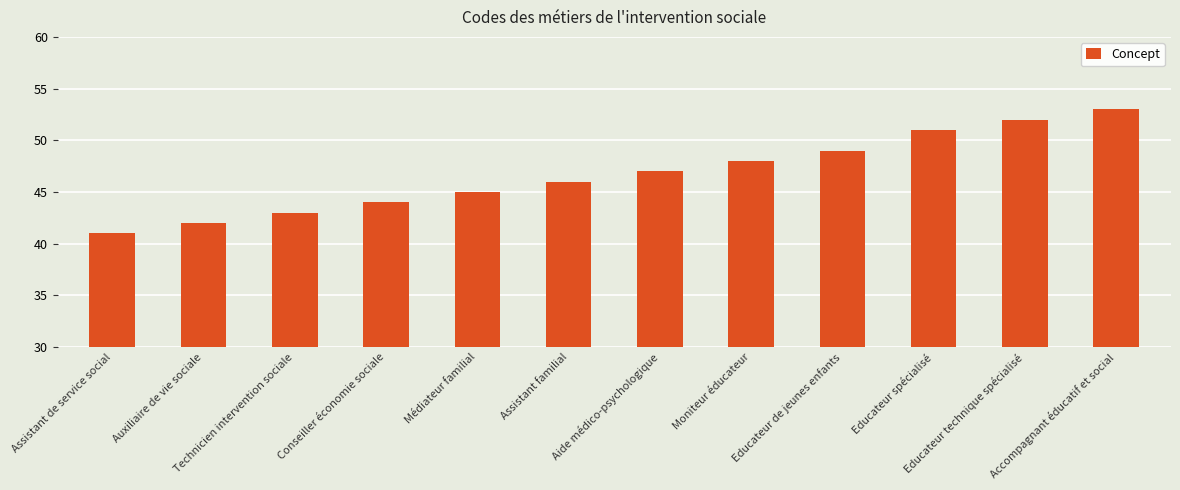

What is the value of the 3rd bar from the left?

43